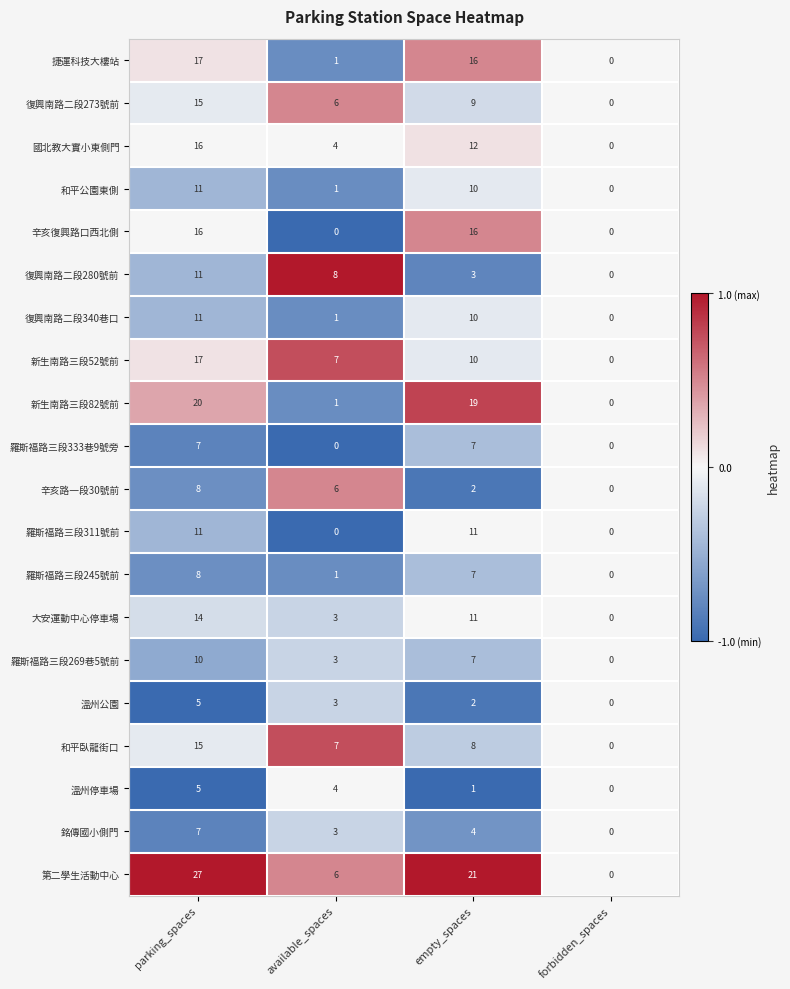

How many 溫州停車場 values are between 1 and 5?

3